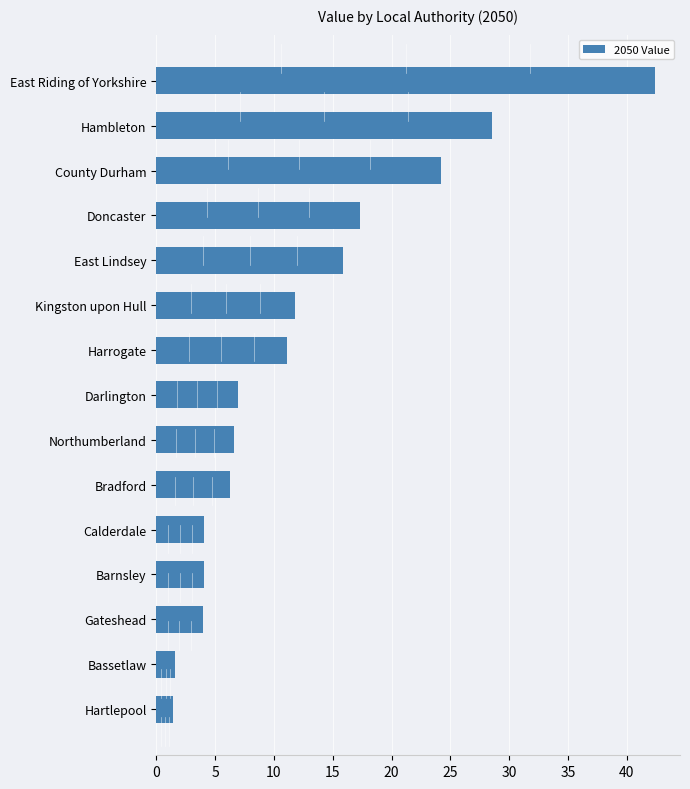

Approximately how many times larger is the value at Hambleton compared to Doncaster?

1.7